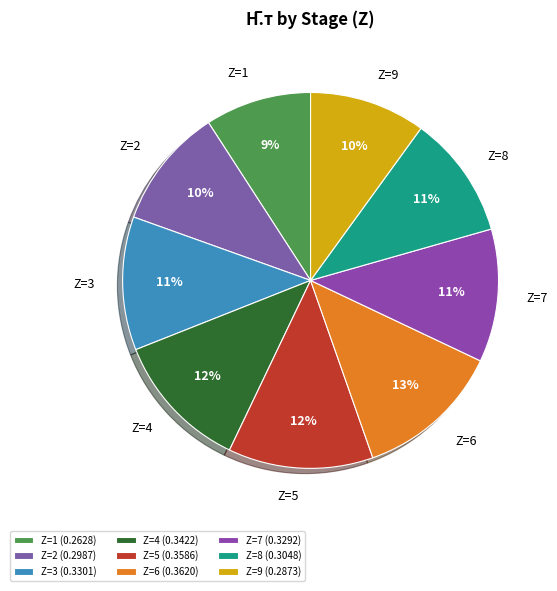

To the nearest percent, what portion does Z=3 represent?

11%